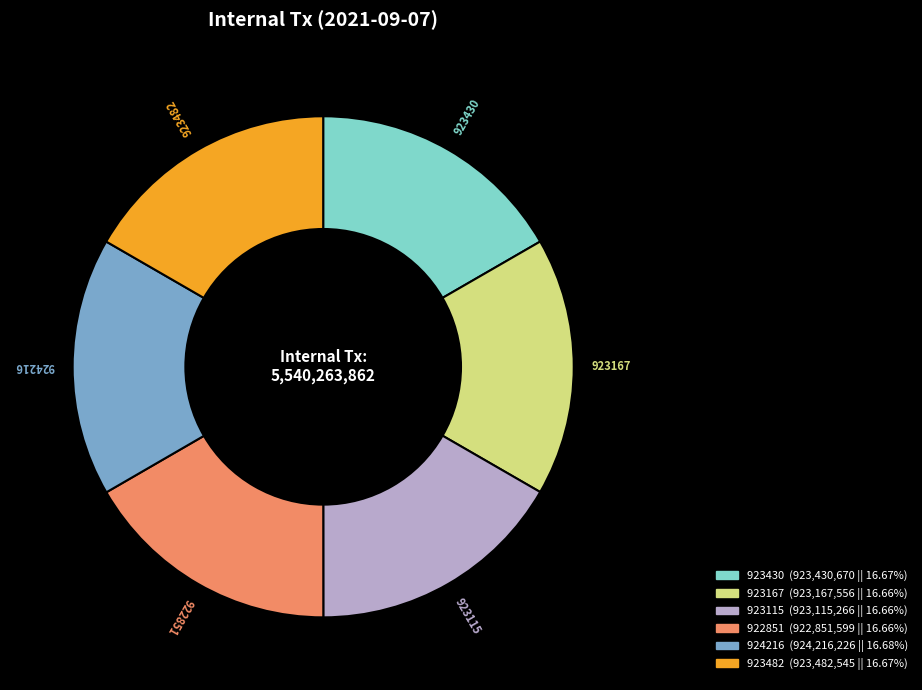

Approximately how many times larger is the value at 923482 compared to 923115?

1.0